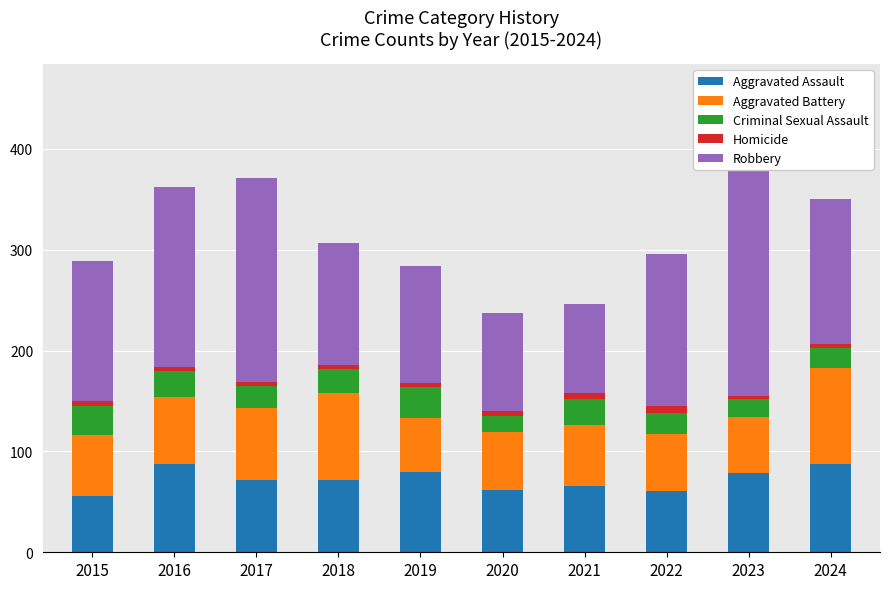

Count the number of data series in this chart.

5